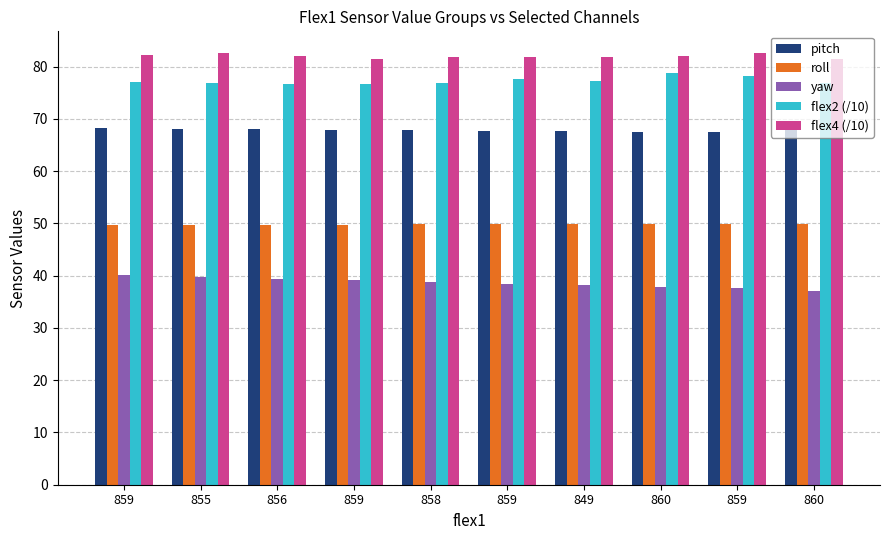

Reading left to right, extract all data points from this chart.

pitch: 68.2	68.1	68.0	67.9	67.8	67.8	67.7	67.6	67.5	67.8
roll: 49.7	49.7	49.8	49.8	49.8	49.8	49.8	49.8	49.8	49.8
yaw: 40.0	39.7	39.4	39.1	38.8	38.5	38.2	37.9	37.5	37.1
flex2 (/10): 77.0	76.8	76.7	76.7	76.8	77.6	77.2	78.7	78.1	76.9
flex4 (/10): 82.2	82.6	82.0	81.4	81.8	81.8	81.9	82.0	82.5	81.4